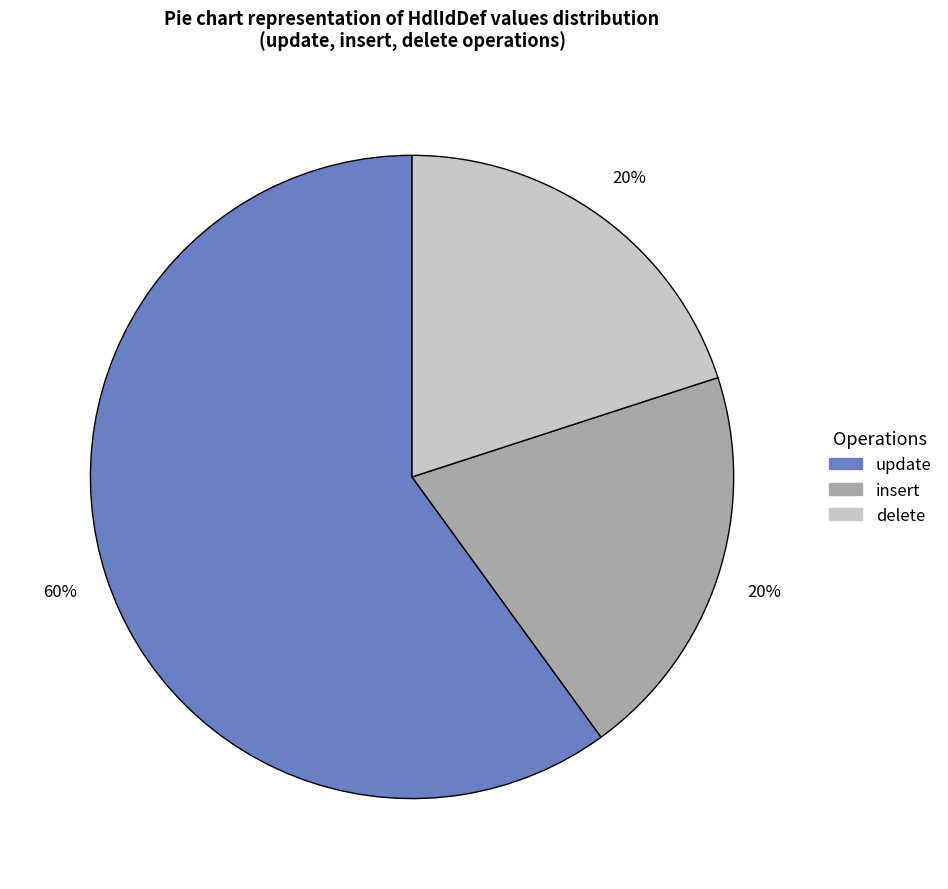

What is the majority slice?

update